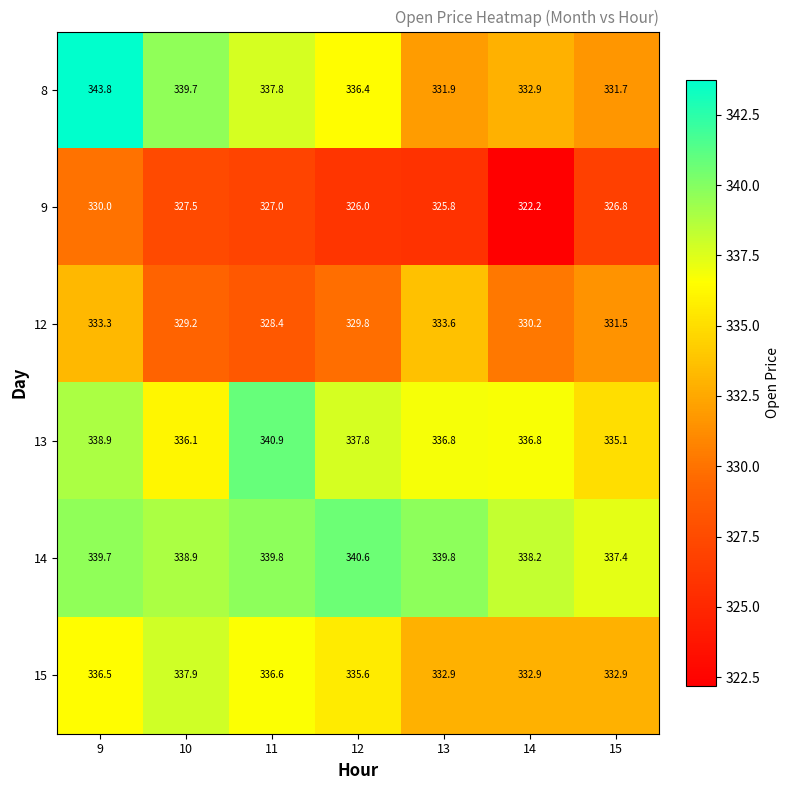

True or false: 15 has a value of 201.7 at 11.

False